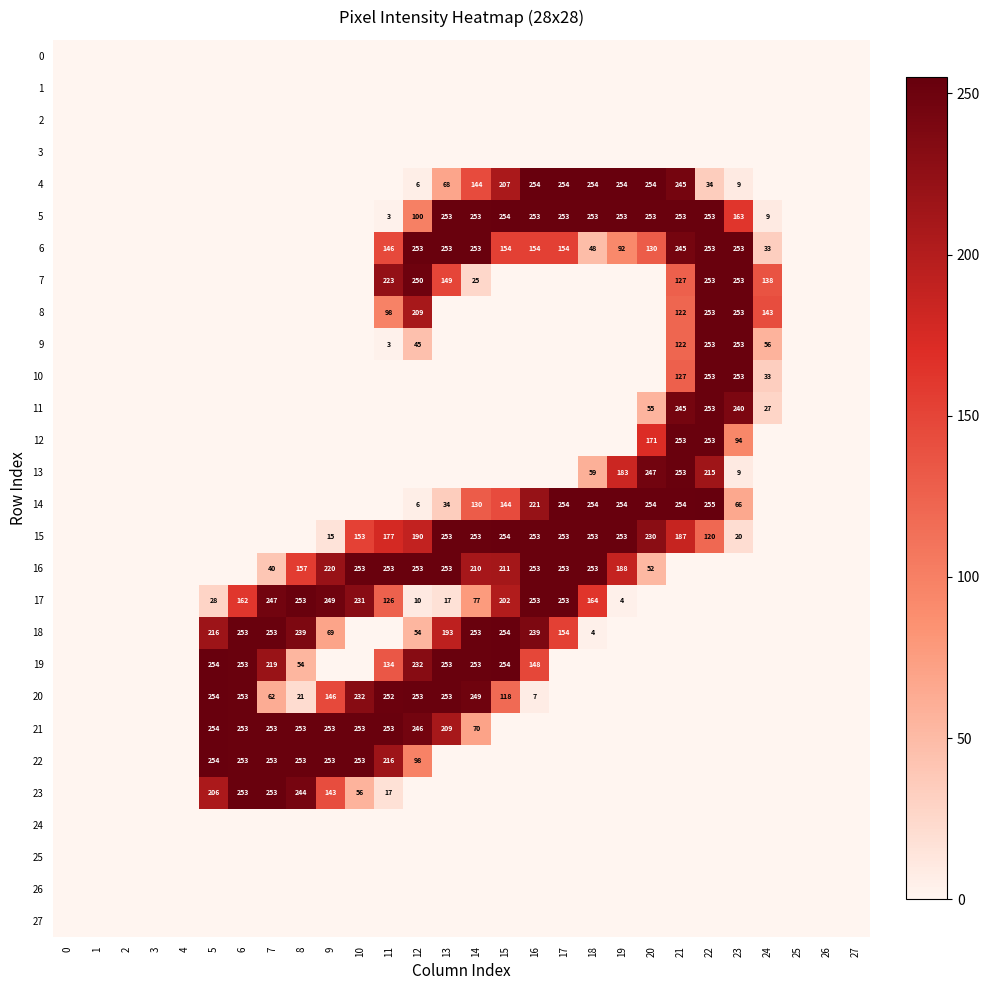

What is the maximum value shown in the chart?

255